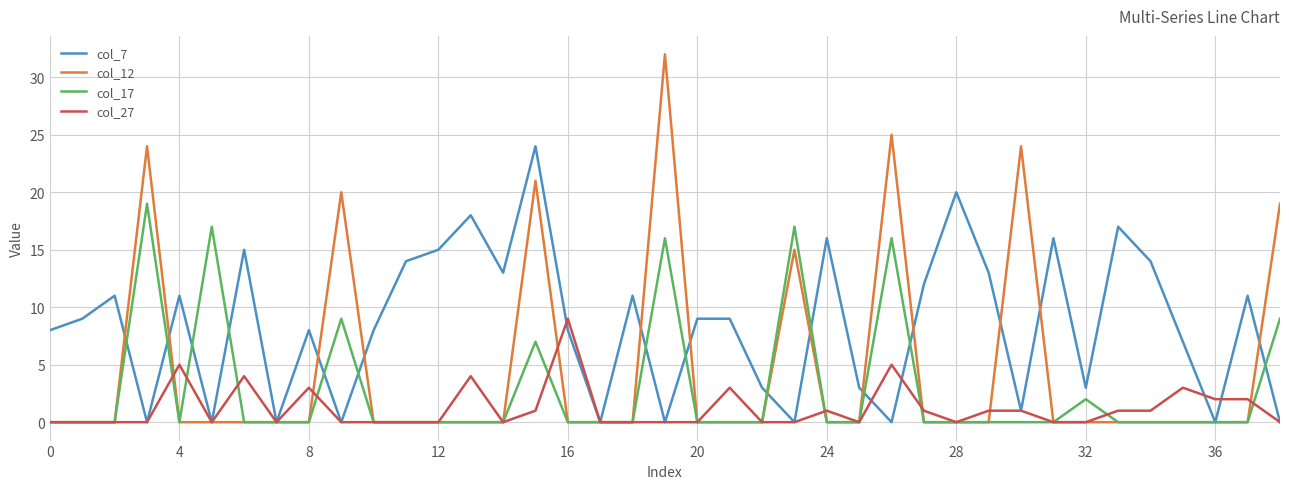

Which series has the largest total across all categories?

col_7